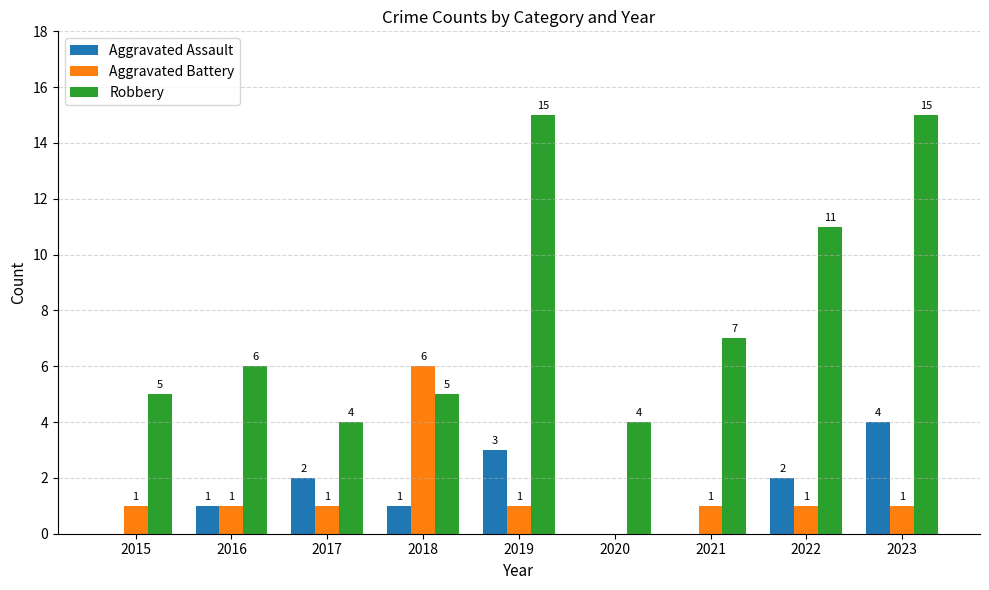

Which series has the largest total across all categories?

Robbery